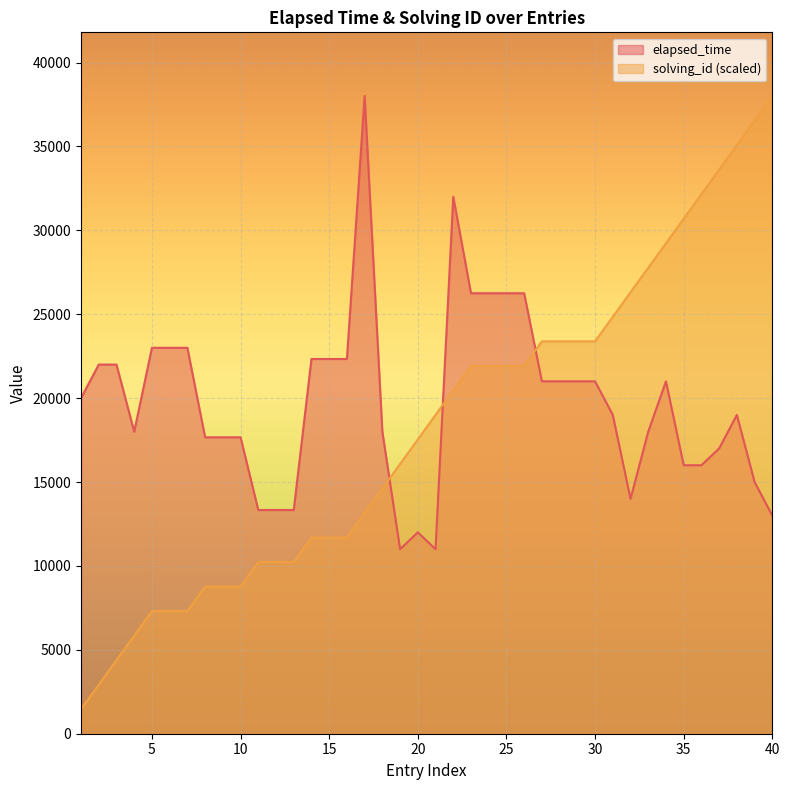

The solving_id series shows 30692.3 at 35. True or false?

True